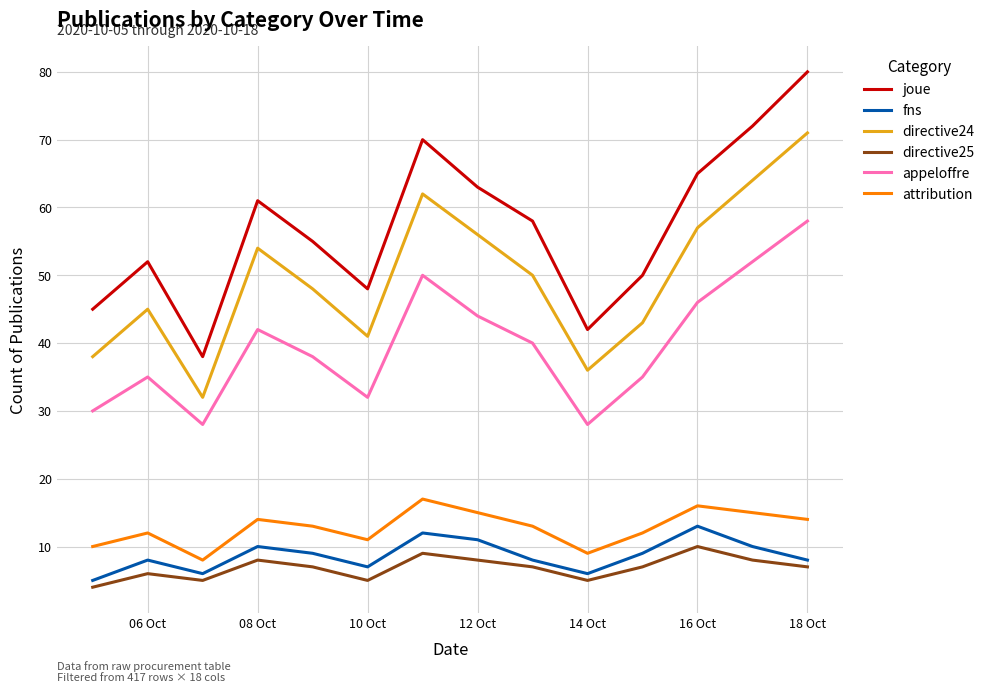

What is the sum of all attribution values?

179